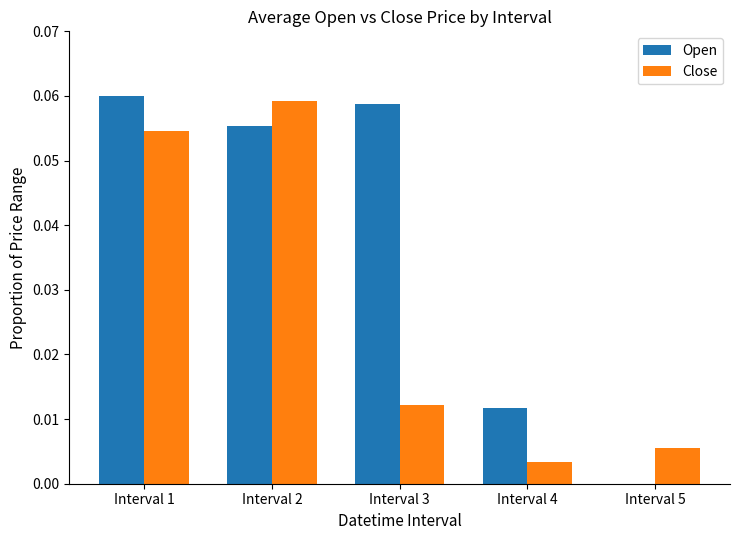

Which series has the largest total across all categories?

Open